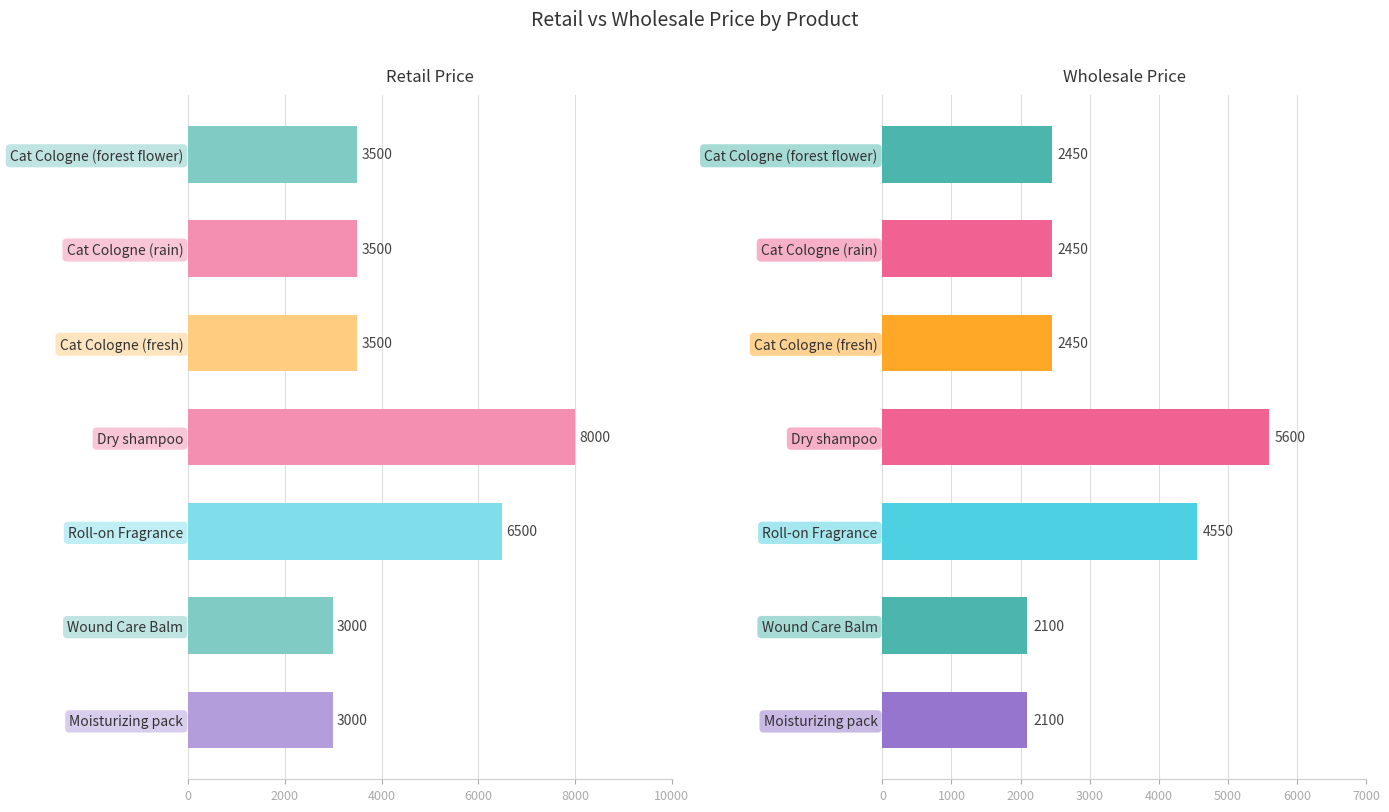

Reading left to right, transcribe all the data shown in this chart.

Retail Price: 3000	3000	6500	8000	3500	3500	3500
Wholesale Price: 2100	2100	4550	5600	2450	2450	2450